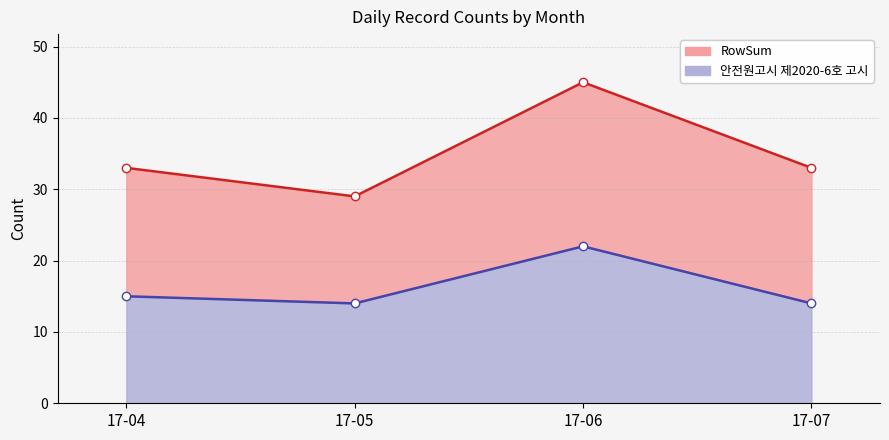

At which category is the sum across all series the highest?

17-06